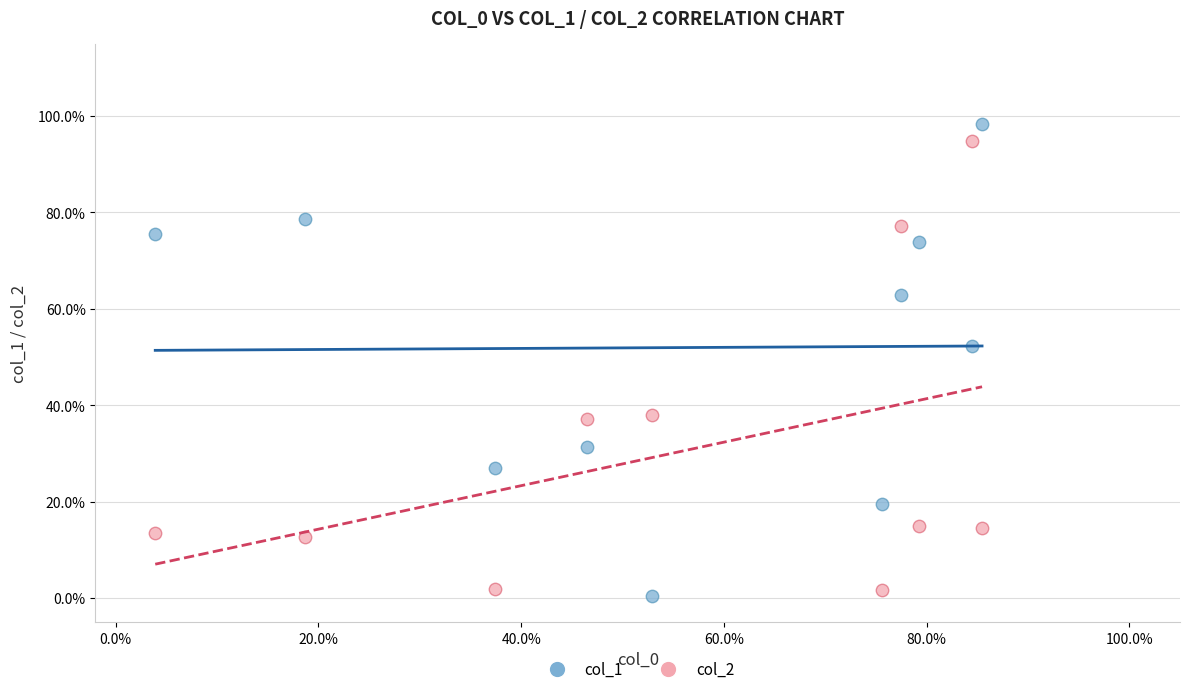

Which series has the largest Y range (max minus min)?

col_1